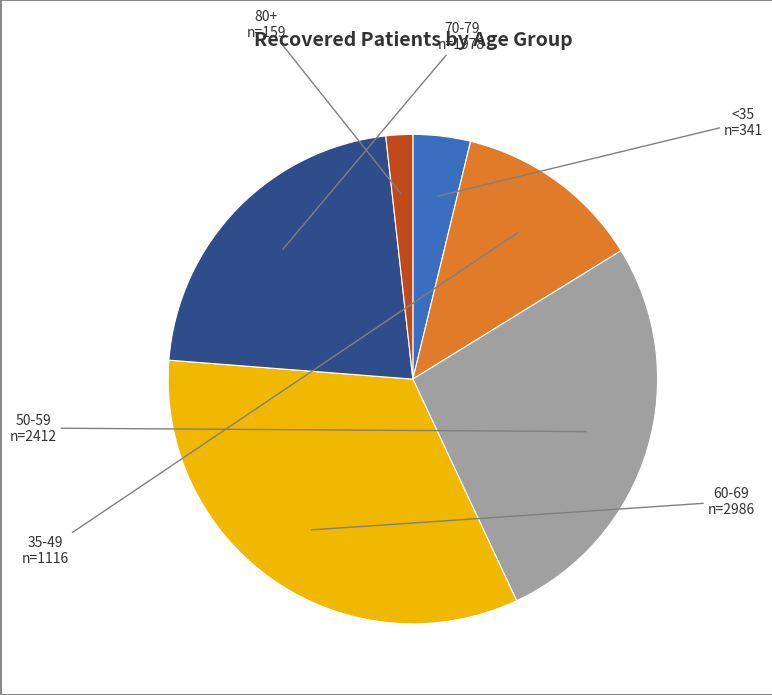

Is there any slice that represents more than half of the pie?

No